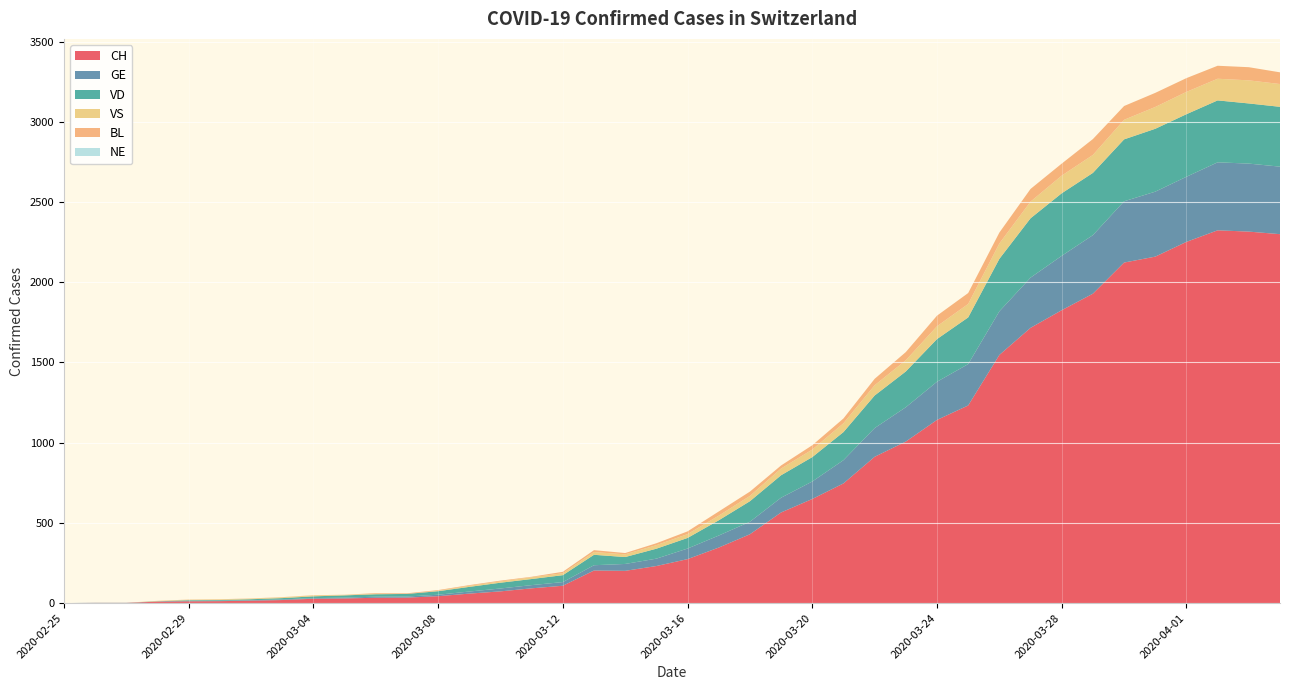

Reading right to left, what are all the values shown in this chart?

CH: 2020-04-04=2300	2020-04-03=2316	2020-04-02=2324	2020-04-01=2252	2020-03-31=2160	2020-03-30=2123	2020-03-29=1929	2020-03-28=1826	2020-03-27=1716	2020-03-26=1547	2020-03-25=1232	2020-03-24=1142	2020-03-23=1007	2020-03-22=912	2020-03-21=746	2020-03-20=649	2020-03-19=565	2020-03-18=429	2020-03-17=346	2020-03-16=274	2020-03-15=231	2020-03-14=201	2020-03-13=203	2020-03-12=108	2020-03-11=92	2020-03-10=73	2020-03-09=59	2020-03-08=43	2020-03-07=34	2020-03-06=33	2020-03-05=29	2020-03-04=27	2020-03-03=19	2020-03-02=15	2020-03-01=12	2020-02-29=11	2020-02-28=9	2020-02-27=1	2020-02-26=1	2020-02-25=0
GE: 2020-04-04=421	2020-04-03=424	2020-04-02=424	2020-04-01=406	2020-03-31=405	2020-03-30=382	2020-03-29=365	2020-03-28=339	2020-03-27=313	2020-03-26=272	2020-03-25=258	2020-03-24=238	2020-03-23=214	2020-03-22=179	2020-03-21=145	2020-03-20=109	2020-03-19=92	2020-03-18=78	2020-03-17=75	2020-03-16=66	2020-03-15=46	2020-03-14=43	2020-03-13=33	2020-03-12=23	2020-03-11=20	2020-03-10=18	2020-03-09=13	2020-03-08=9	2020-03-07=7	2020-03-06=7	2020-03-05=5	2020-03-04=4	2020-03-03=4	2020-03-02=3	2020-03-01=3	2020-02-29=3	2020-02-28=2	2020-02-27=1	2020-02-26=1	2020-02-25=0
VD: 2020-04-04=373	2020-04-03=375	2020-04-02=386	2020-04-01=390	2020-03-31=392	2020-03-30=386	2020-03-29=388	2020-03-28=390	2020-03-27=370	2020-03-26=327	2020-03-25=291	2020-03-24=266	2020-03-23=223	2020-03-22=203	2020-03-21=175	2020-03-20=152	2020-03-19=140	2020-03-18=128	2020-03-17=95	2020-03-16=66	2020-03-15=62	2020-03-14=43	2020-03-13=65	2020-03-12=43	2020-03-11=38	2020-03-10=36	2020-03-09=29	2020-03-08=22	2020-03-07=16	2020-03-06=15	2020-03-05=14	2020-03-04=11	2020-03-03=8	2020-03-02=6	2020-03-01=4	2020-02-29=4	2020-02-28=0	2020-02-27=0	2020-02-26=0	2020-02-25=0
VS: 2020-04-04=142	2020-04-03=144	2020-04-02=135	2020-04-01=139	2020-03-31=136	2020-03-30=122	2020-03-29=112	2020-03-28=110	2020-03-27=104	2020-03-26=96	2020-03-25=84	2020-03-24=80	2020-03-23=70	2020-03-22=64	2020-03-21=55	2020-03-20=47	2020-03-19=42	2020-03-18=33	2020-03-17=29	2020-03-16=24	2020-03-15=22	2020-03-14=17	2020-03-13=17	2020-03-12=12	2020-03-11=11	2020-03-10=8	2020-03-09=7	2020-03-08=3	2020-03-07=0	2020-03-06=3	2020-03-05=3	2020-03-04=6	2020-03-03=5	2020-03-02=4	2020-03-01=4	2020-02-29=3	2020-02-28=3	2020-02-27=0	2020-02-26=0	2020-02-25=0
BL: 2020-04-04=73	2020-04-03=82	2020-04-02=81	2020-04-01=86	2020-03-31=88	2020-03-30=86	2020-03-29=99	2020-03-28=75	2020-03-27=79	2020-03-26=68	2020-03-25=68	2020-03-24=66	2020-03-23=51	2020-03-22=40	2020-03-21=30	2020-03-20=27	2020-03-19=19	2020-03-18=27	2020-03-17=26	2020-03-16=17	2020-03-15=12	2020-03-14=8	2020-03-13=12	2020-03-12=9	2020-03-11=3	2020-03-10=5	2020-03-09=4	2020-03-08=4	2020-03-07=4	2020-03-06=4	2020-03-05=1	2020-03-04=1	2020-03-03=1	2020-03-02=1	2020-03-01=1	2020-02-29=1	2020-02-28=0	2020-02-27=0	2020-02-26=0	2020-02-25=0
NE: 2020-04-04=0	2020-04-03=0	2020-04-02=0	2020-04-01=0	2020-03-31=0	2020-03-30=0	2020-03-29=0	2020-03-28=0	2020-03-27=0	2020-03-26=0	2020-03-25=0	2020-03-24=0	2020-03-23=0	2020-03-22=0	2020-03-21=0	2020-03-20=0	2020-03-19=0	2020-03-18=0	2020-03-17=0	2020-03-16=0	2020-03-15=0	2020-03-14=0	2020-03-13=0	2020-03-12=0	2020-03-11=0	2020-03-10=0	2020-03-09=0	2020-03-08=0	2020-03-07=0	2020-03-06=0	2020-03-05=0	2020-03-04=0	2020-03-03=0	2020-03-02=0	2020-03-01=0	2020-02-29=0	2020-02-28=0	2020-02-27=0	2020-02-26=0	2020-02-25=0